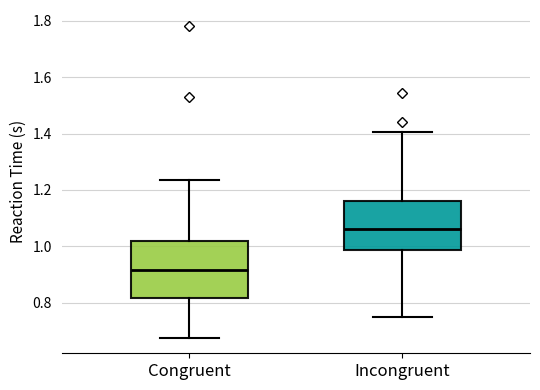

Comparing the boxes themselves (not the whiskers), which one is the tallest?

Congruent